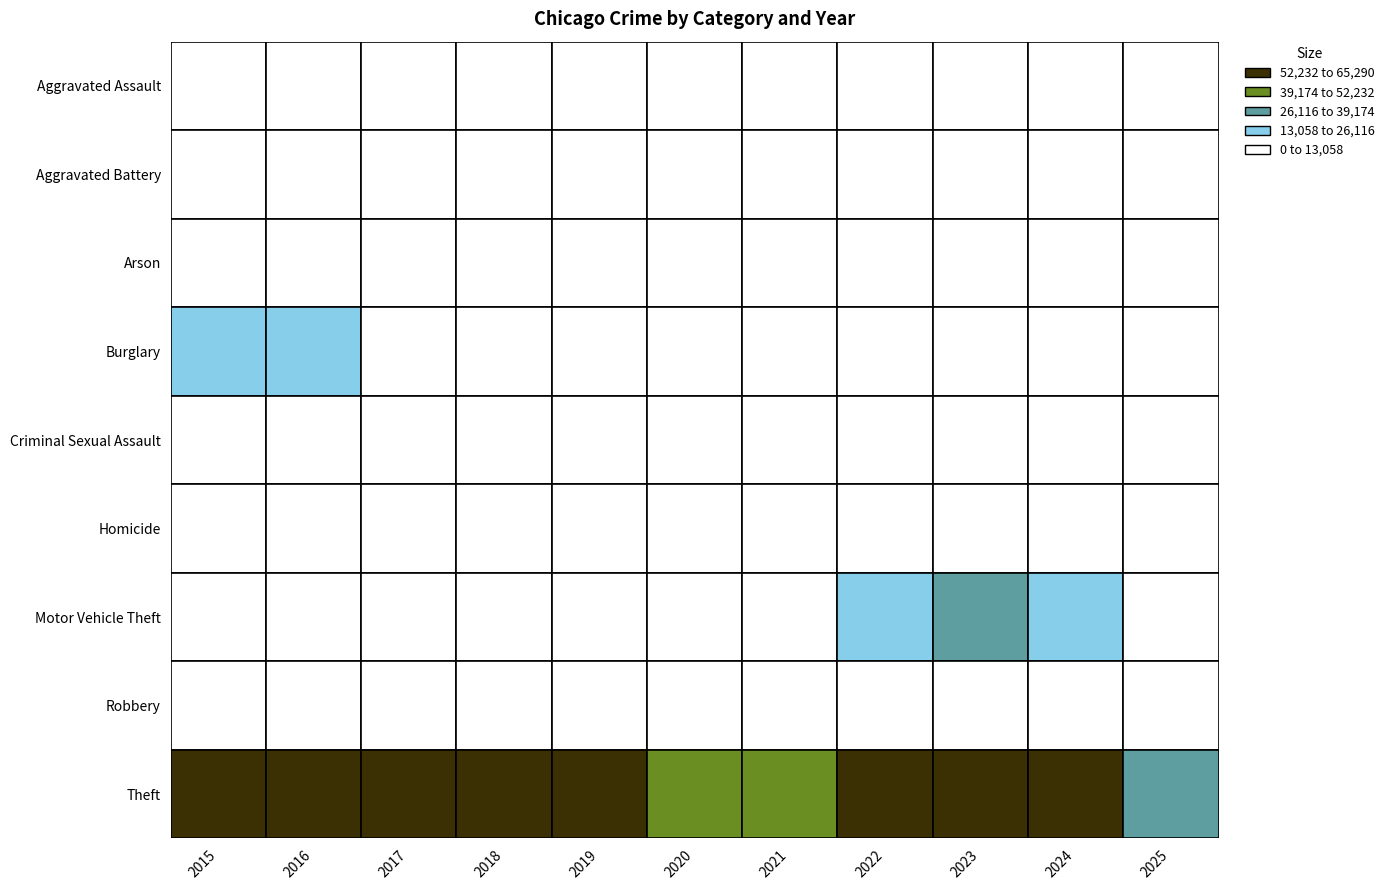

Count the number of data series in this chart.

9